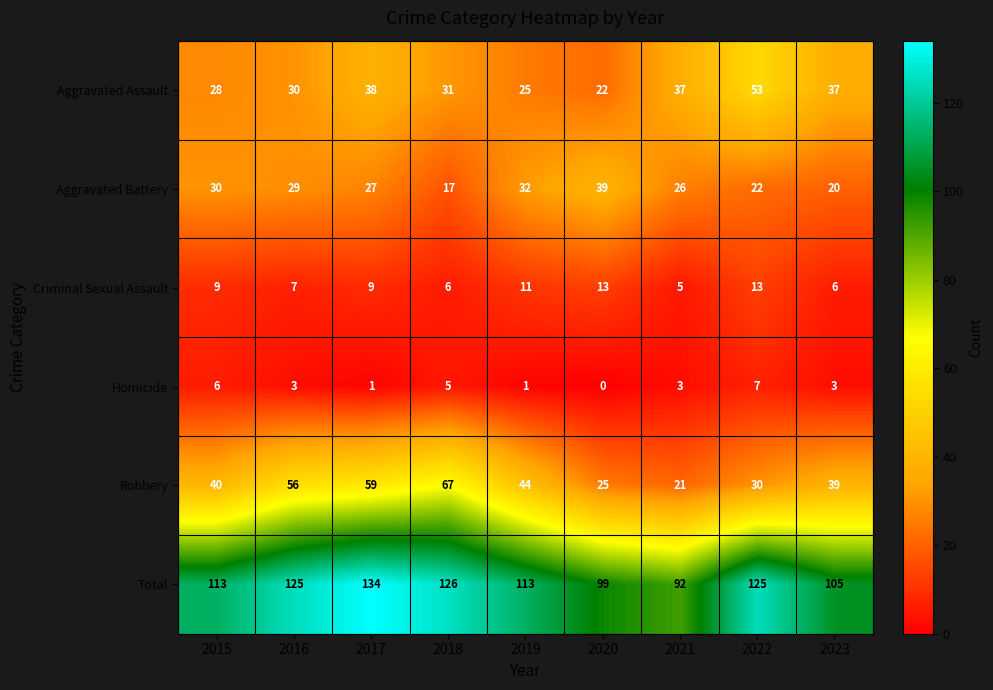

At which category is the sum across all series the highest?

2017